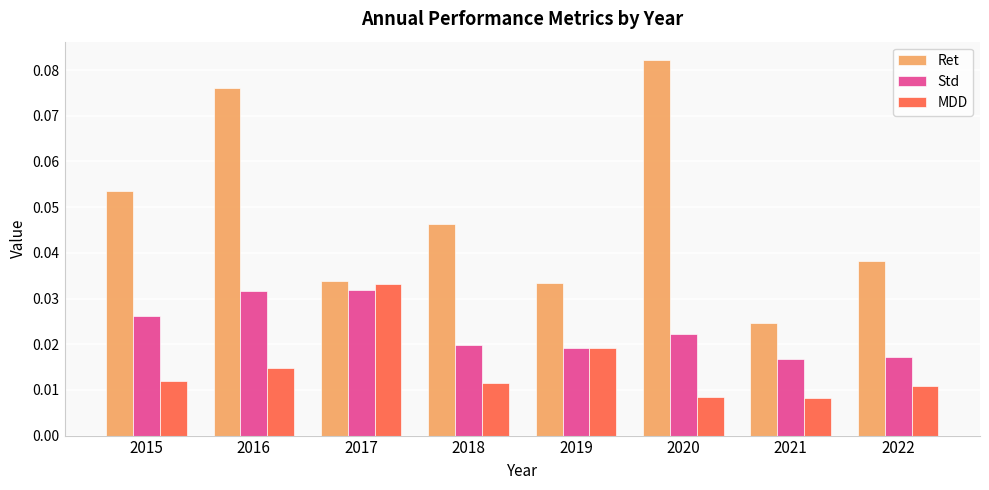

Count the Std values in the range 0 to 1.

8